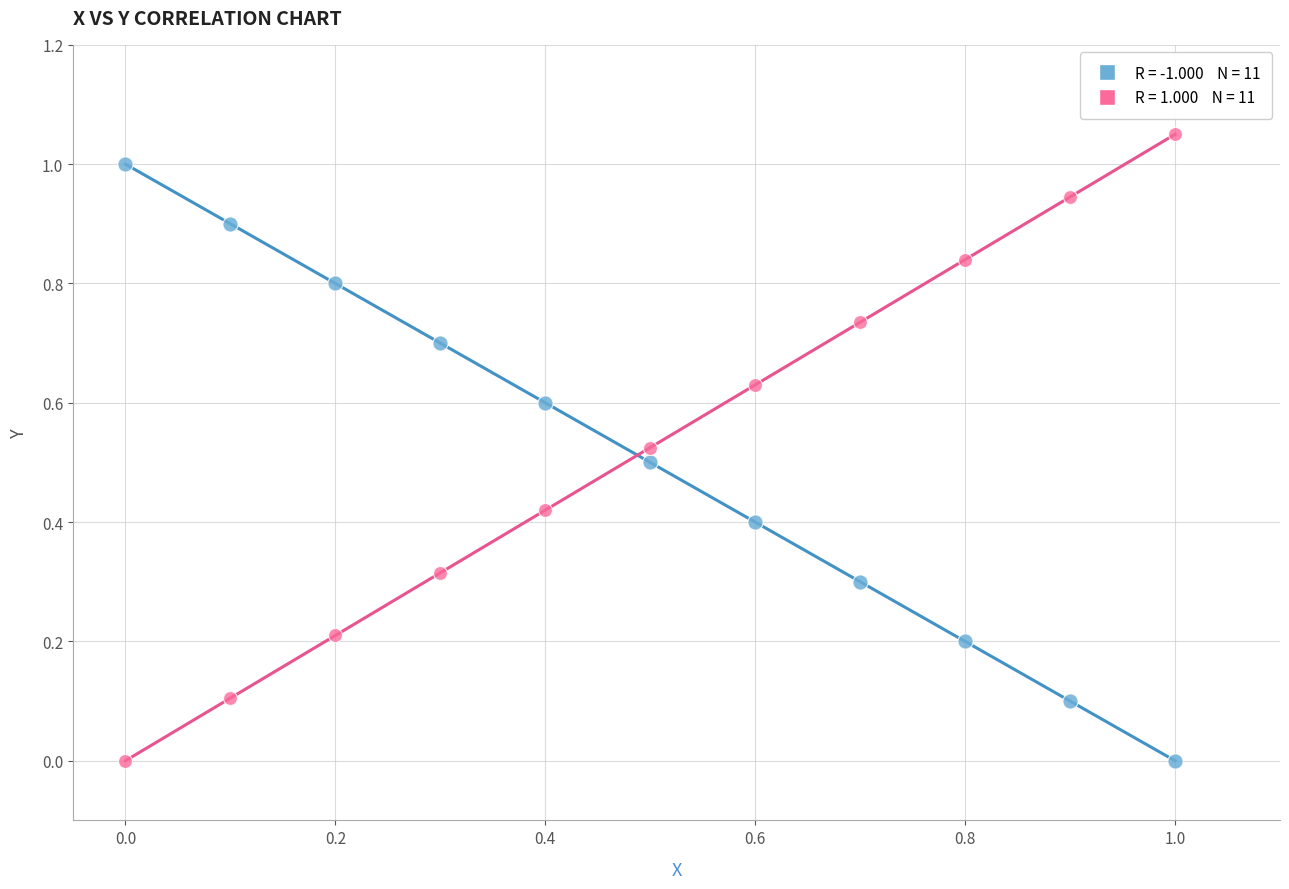

Across all data points, what is the range of X values (max minus min)?

1.0